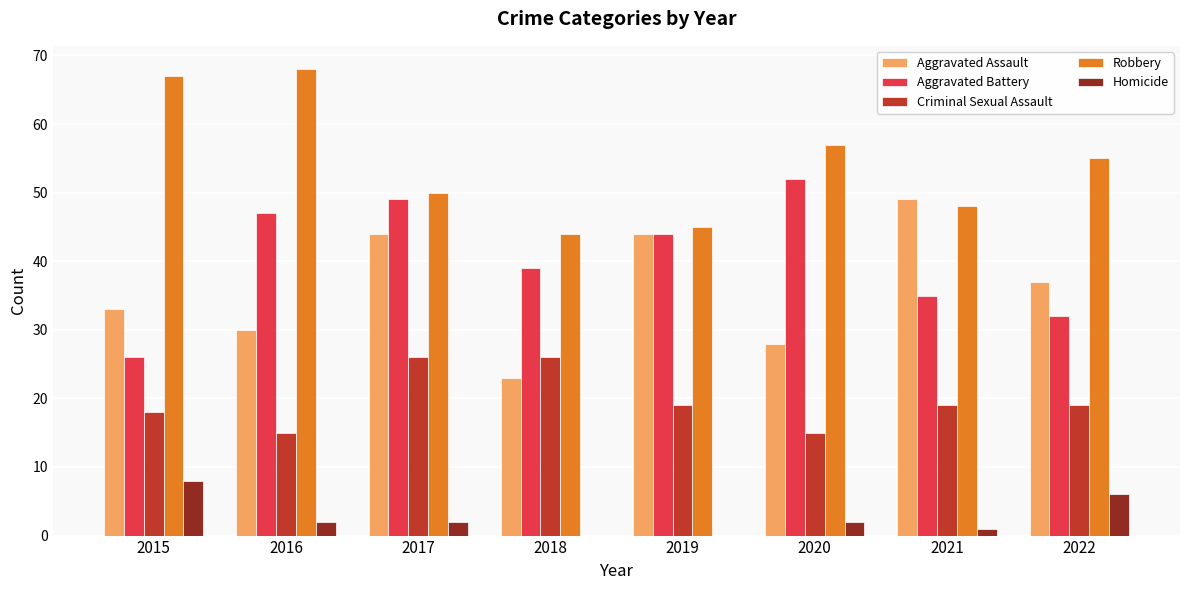

Reading left to right, what are all the values shown in this chart?

Aggravated Assault: 2015=33	2016=30	2017=44	2018=23	2019=44	2020=28	2021=49	2022=37
Aggravated Battery: 2015=26	2016=47	2017=49	2018=39	2019=44	2020=52	2021=35	2022=32
Criminal Sexual Assault: 2015=18	2016=15	2017=26	2018=26	2019=19	2020=15	2021=19	2022=19
Robbery: 2015=67	2016=68	2017=50	2018=44	2019=45	2020=57	2021=48	2022=55
Homicide: 2015=8	2016=2	2017=2	2018=0	2019=0	2020=2	2021=1	2022=6